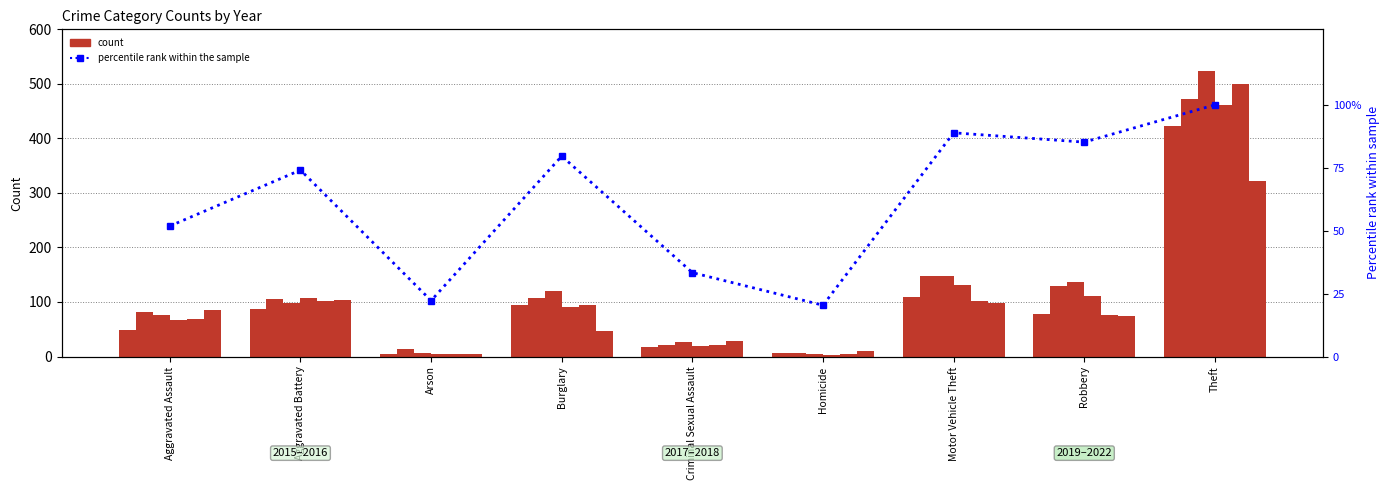

List the labels in order of value, smallest first.

Homicide, Arson, Criminal Sexual Assault, Aggravated Assault, Aggravated Battery, Burglary, Robbery, Motor Vehicle Theft, Theft